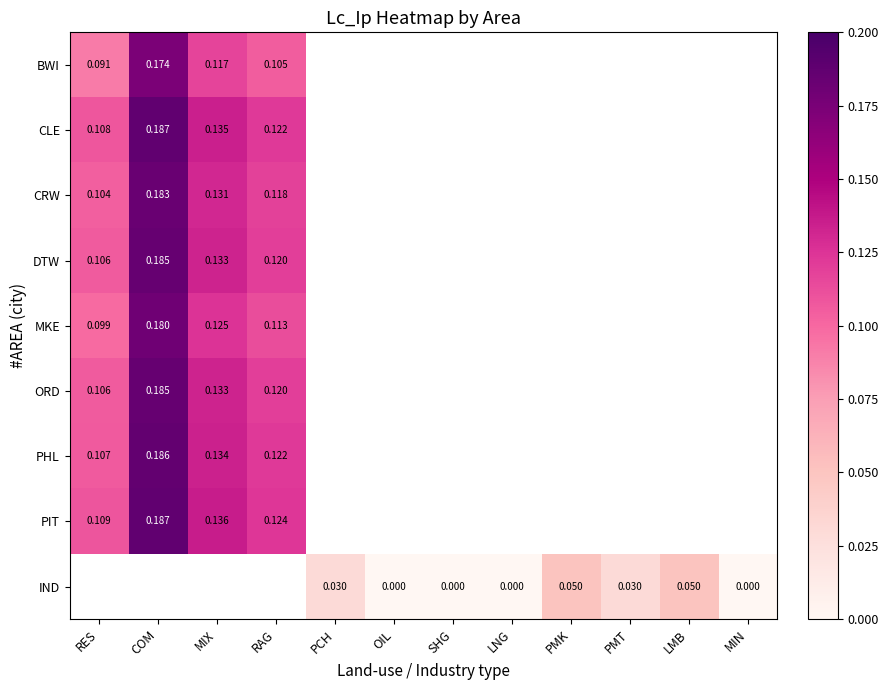

What is the approximate value of DTW at RES?

0.1